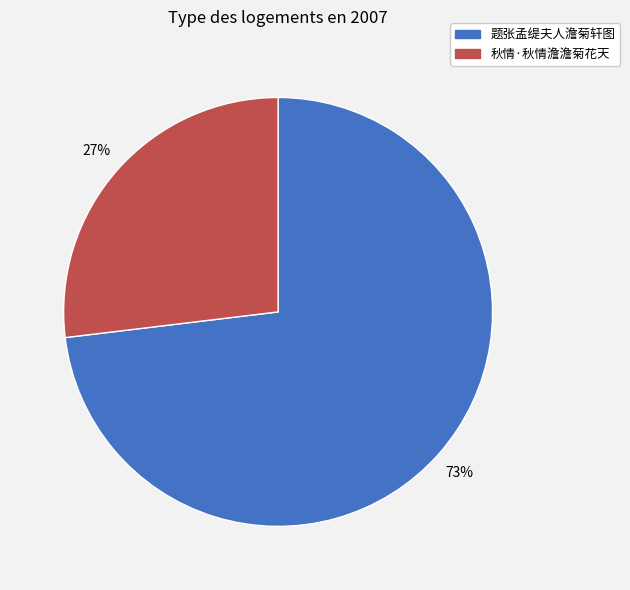

Rank the categories by value from highest to lowest.

题张孟缇夫人澹菊轩图, 秋情·秋情澹澹菊花天